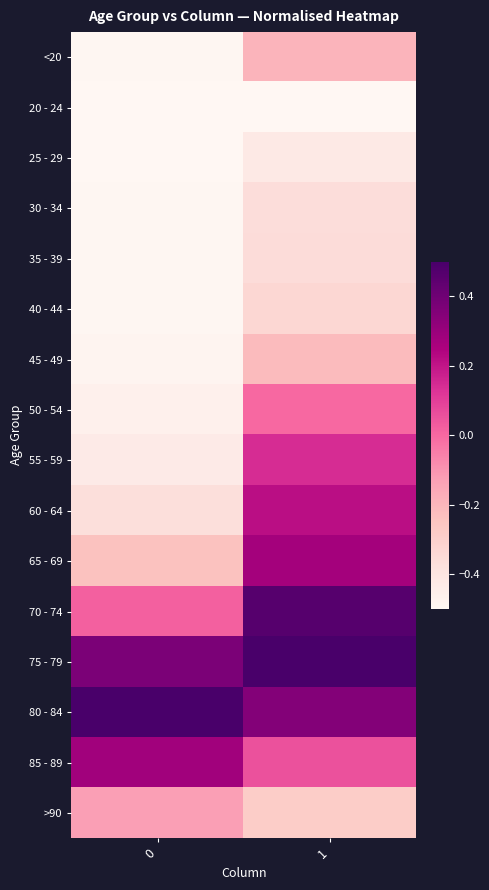

How many data points does each series have?

2